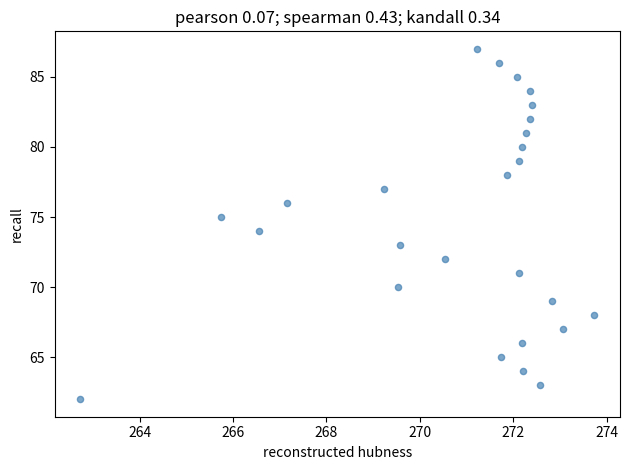

What is the range of Y values (max minus min)?

25